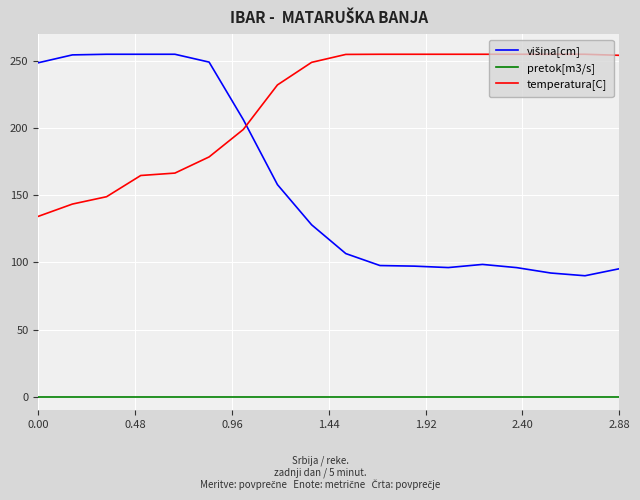

True or false: temperatura[C] and pretok[m3/s] cross at least once.

False